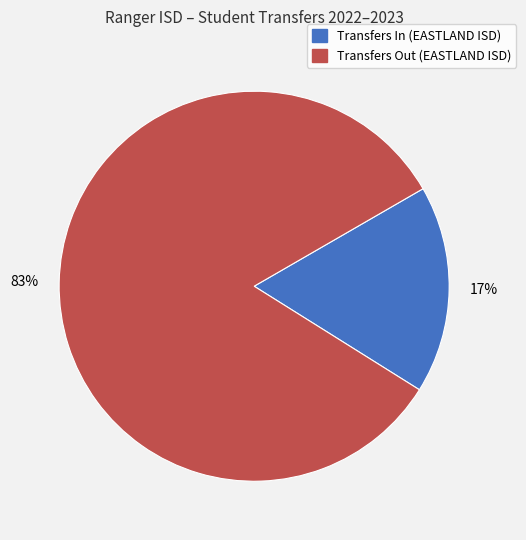

Combined, do Transfers In (EASTLAND ISD) and Transfers Out (EASTLAND ISD) account for over 50%?

Yes